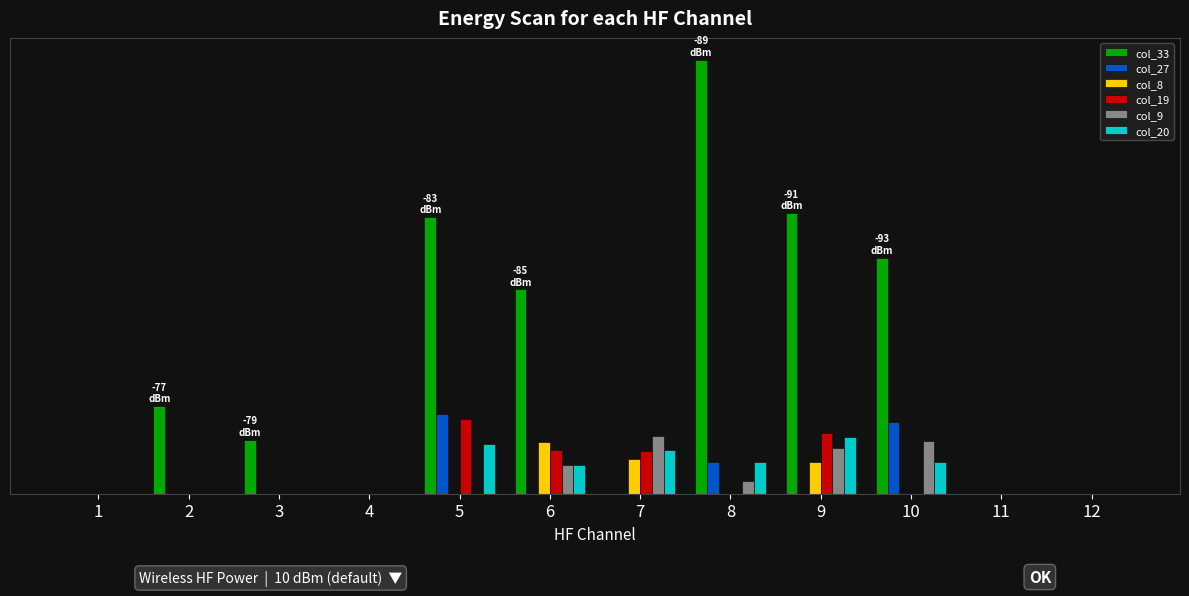

Reading left to right, extract all data points from this chart.

col_33: 1=0.0	2=4.9	3=3.0	4=0.0	5=15.6	6=11.5	7=0.0	8=24.4	9=15.8	10=13.3	11=0.0	12=0.0
col_27: 1=0.0	2=0.0	3=0.0	4=0.0	5=4.5	6=0.0	7=0.0	8=1.8	9=0.0	10=4.0	11=0.0	12=0.0
col_8: 1=0.0	2=0.0	3=0.0	4=0.0	5=0.0	6=2.9	7=1.9	8=0.0	9=1.8	10=0.0	11=0.0	12=0.0
col_19: 1=0.0	2=0.0	3=0.0	4=0.0	5=4.2	6=2.5	7=2.4	8=0.0	9=3.4	10=0.0	11=0.0	12=0.0
col_9: 1=0.0	2=0.0	3=0.0	4=0.0	5=0.0	6=1.6	7=3.3	8=0.7	9=2.6	10=2.9	11=0.0	12=0.0
col_20: 1=0.0	2=0.0	3=0.0	4=0.0	5=2.8	6=1.6	7=2.5	8=1.8	9=3.2	10=1.8	11=0.0	12=0.0